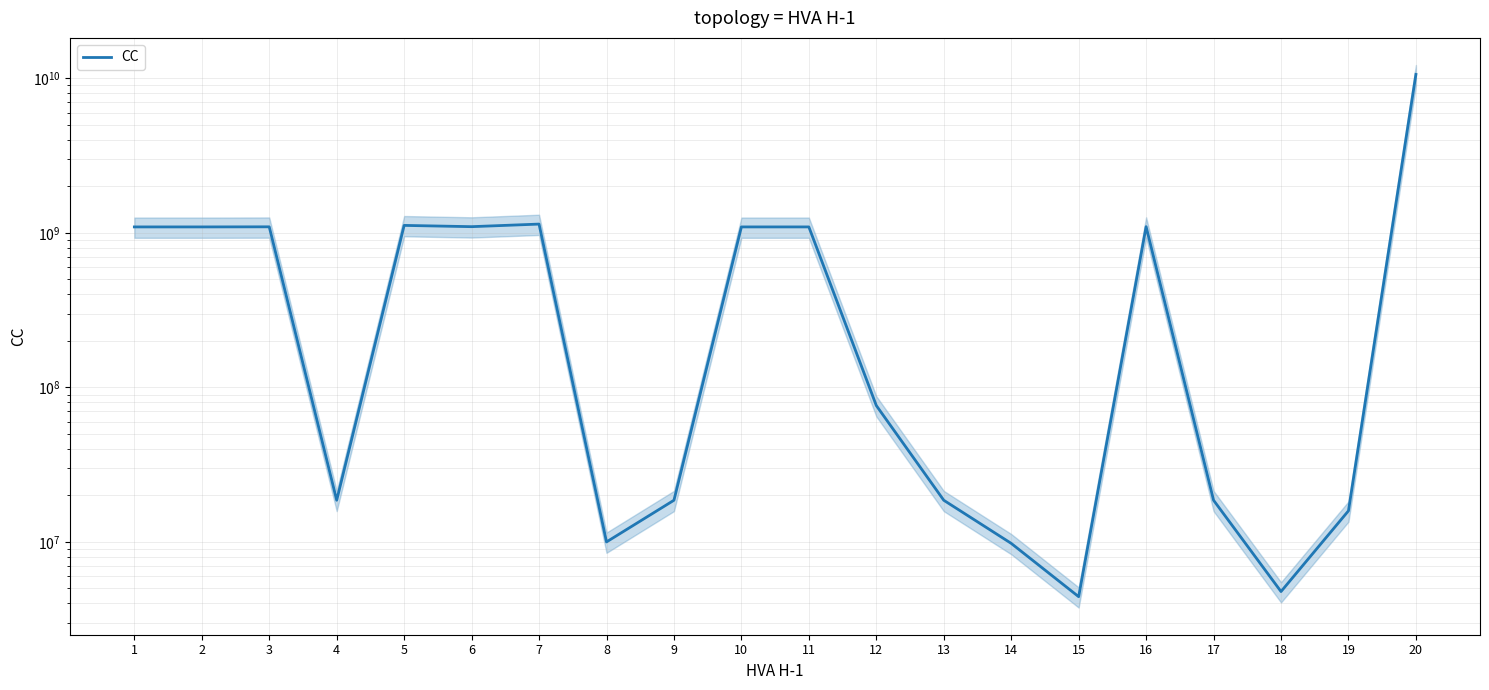

What is the difference between the maximum and minimum values?

10607175994